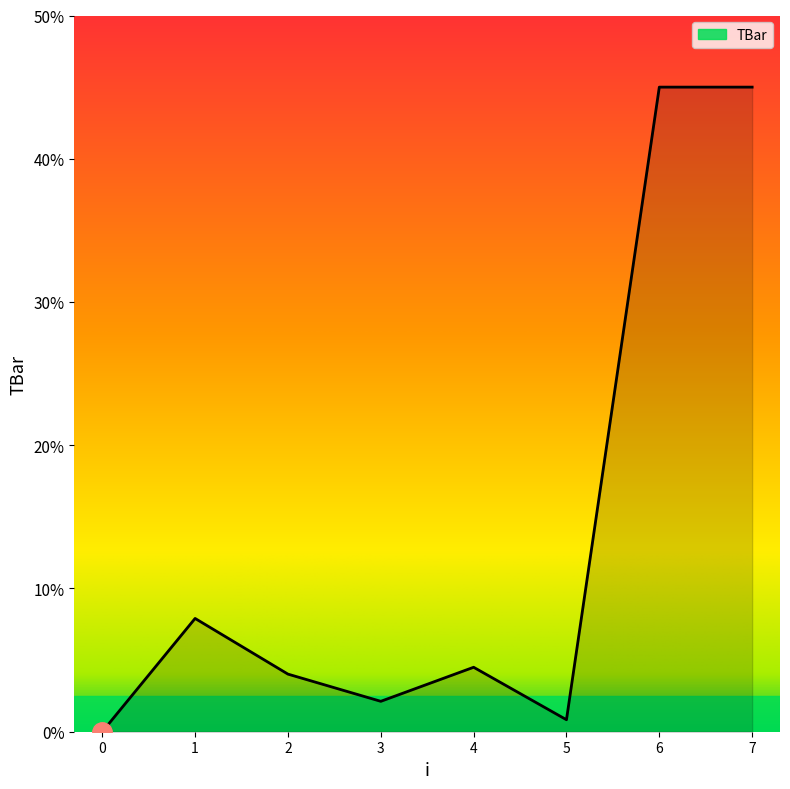

Approximately how many times larger is the value at 7 compared to 6?

1.0